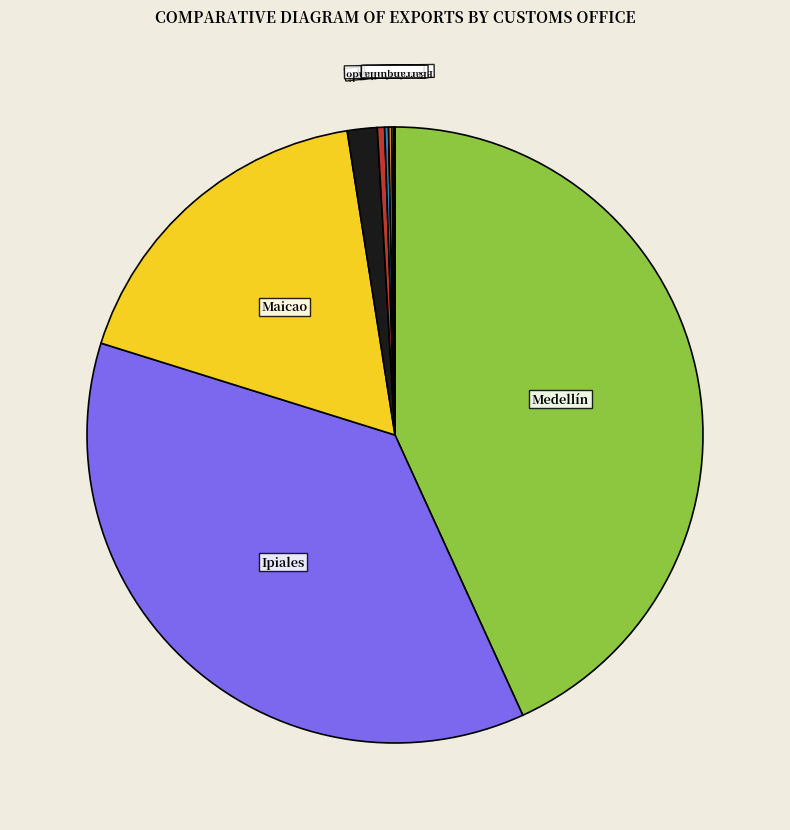

Is there a majority slice in this chart?

No